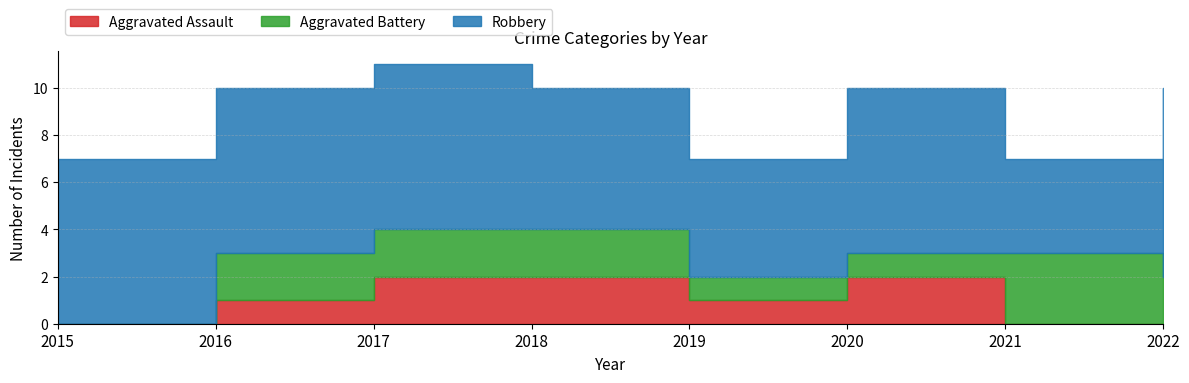

Reading right to left, what are all the values shown in this chart?

Aggravated Assault: 0	0	2	1	2	2	1	0
Aggravated Battery: 2	3	1	1	2	2	2	0
Robbery: 8	4	7	5	6	7	7	7